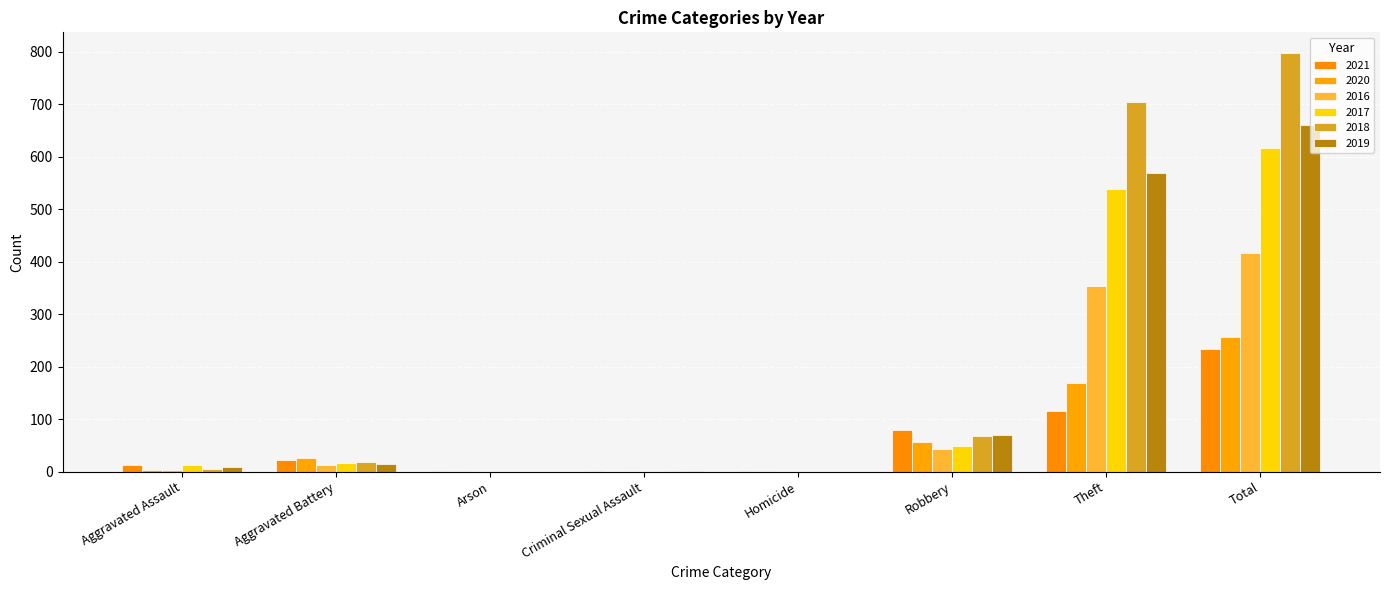

How many bars are there in total?

48